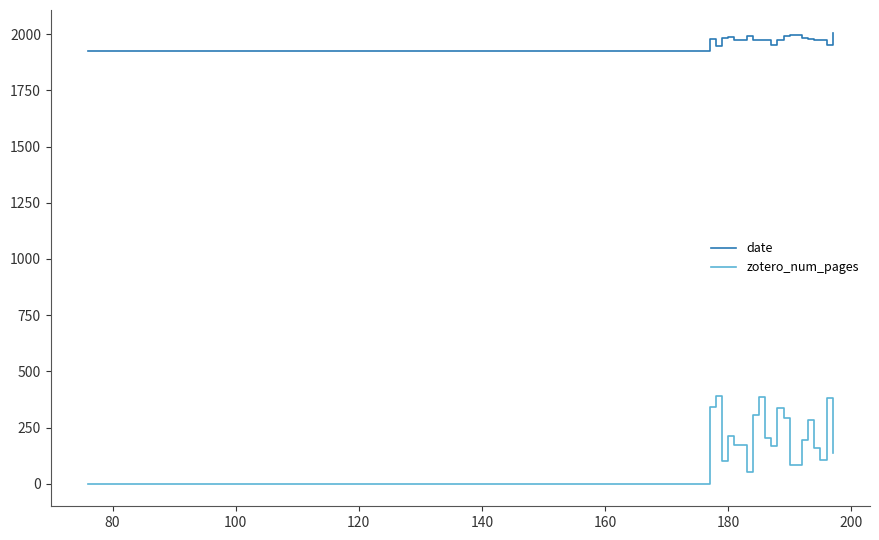

Which series has the widest spread of values?

zotero_num_pages